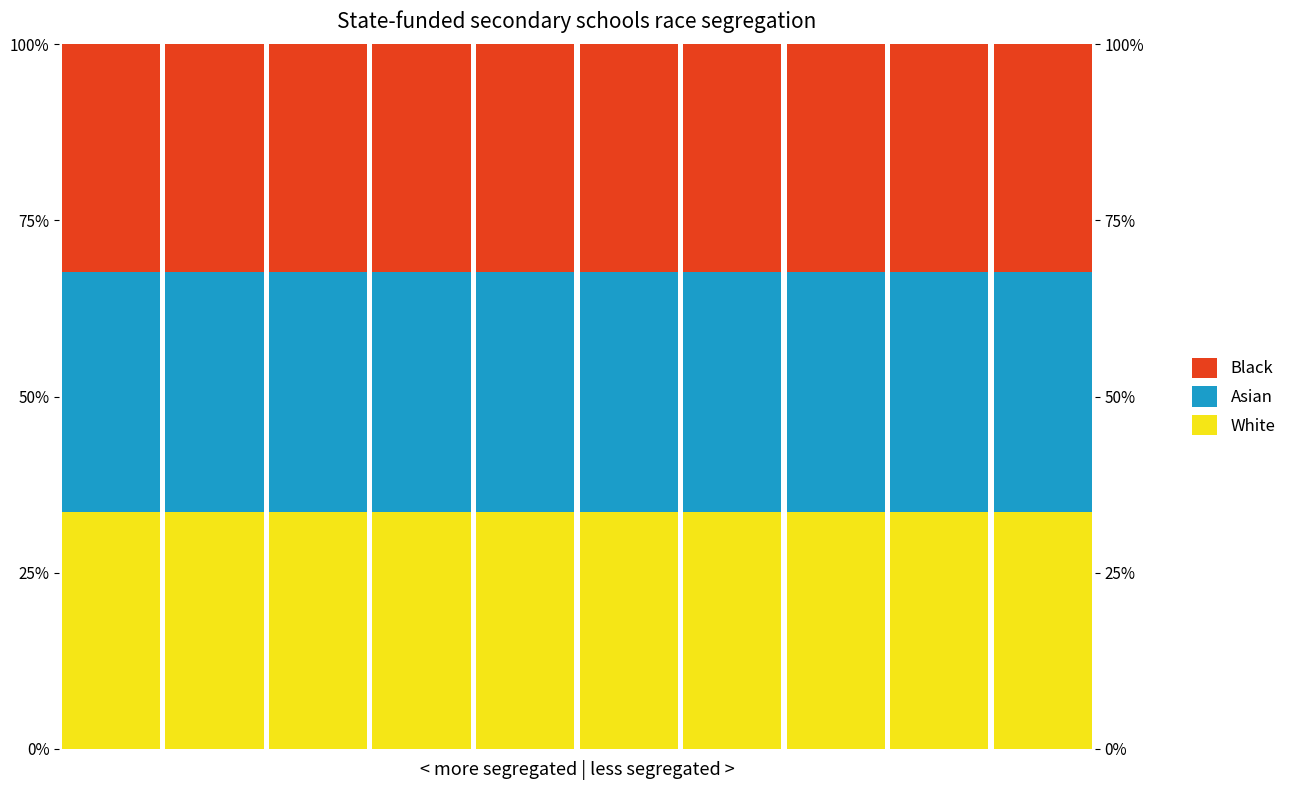

Between 2 and 4, which series saw the biggest shift?

White